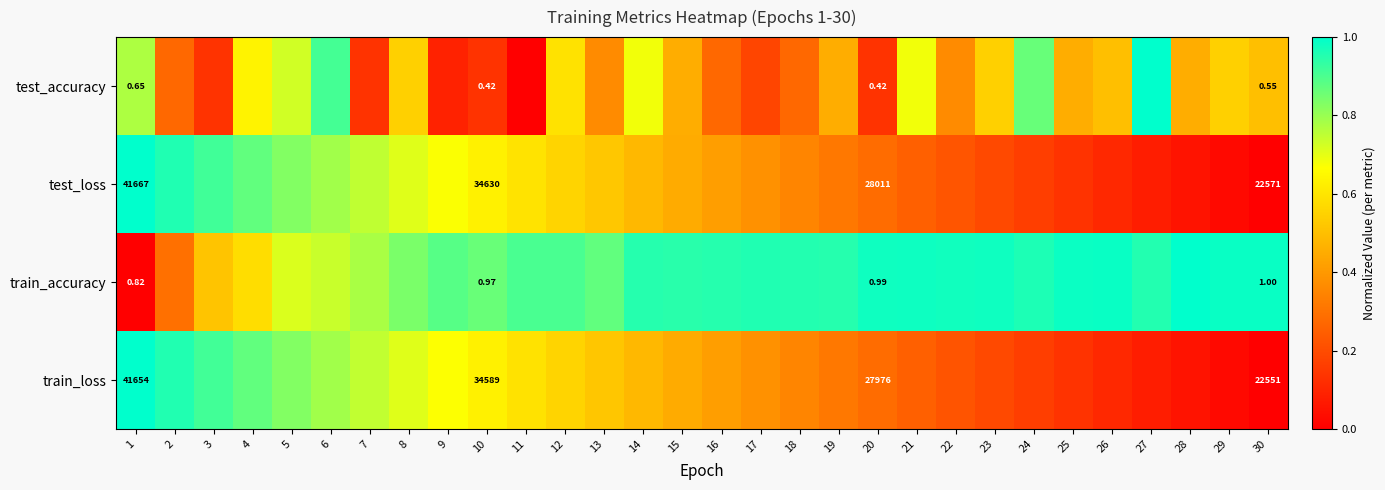

Which series changed the most between 1 and 10?

train_loss